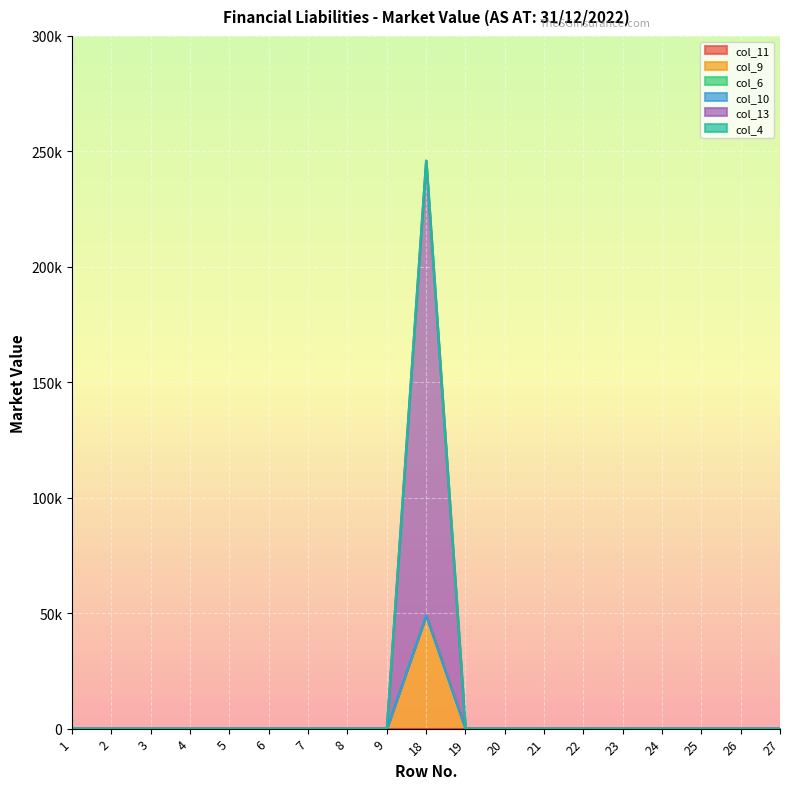

Which series has the widest spread of values?

col_13